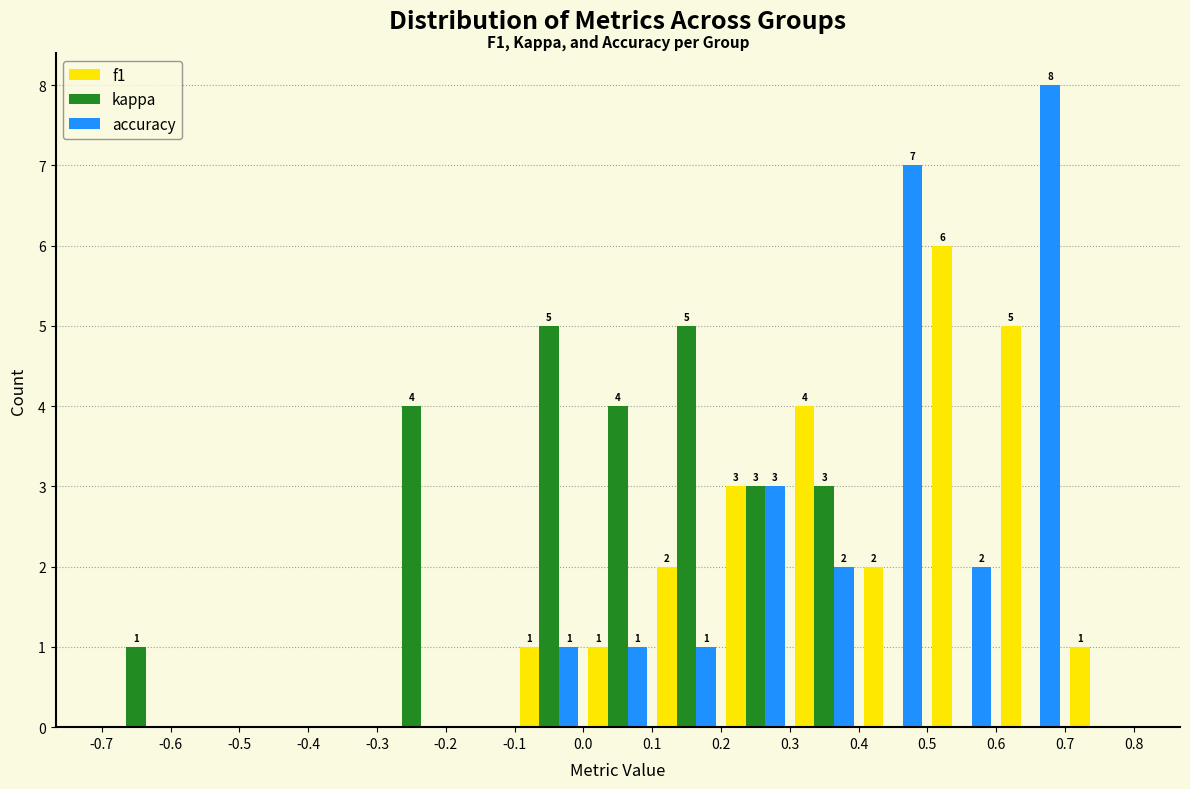

In the f1 series, which range on the x-axis has the tallest bar?

0.5 to 0.6